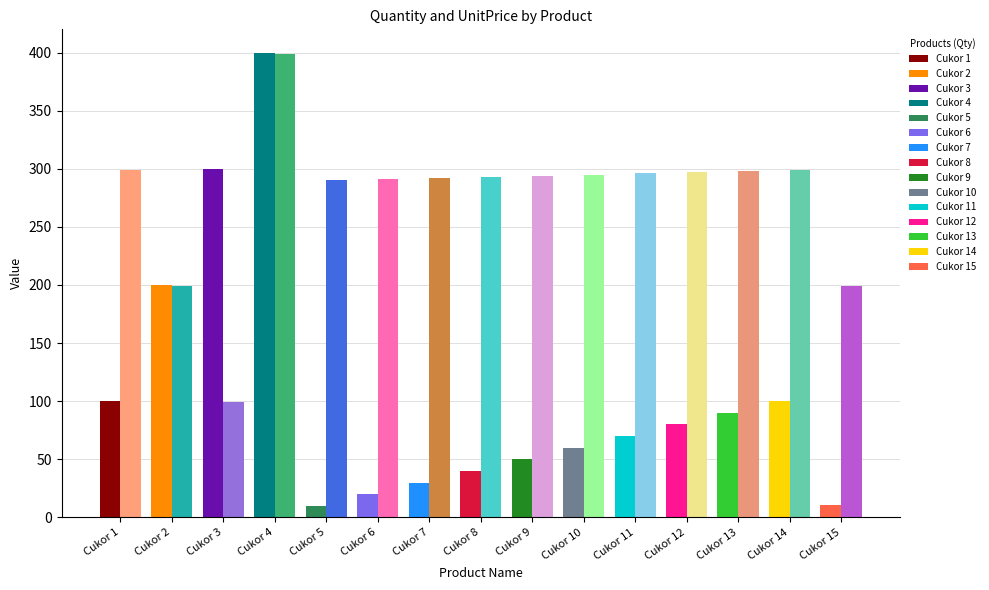

List the series in order of their peak value, highest first.

Quantity, UnitPrice